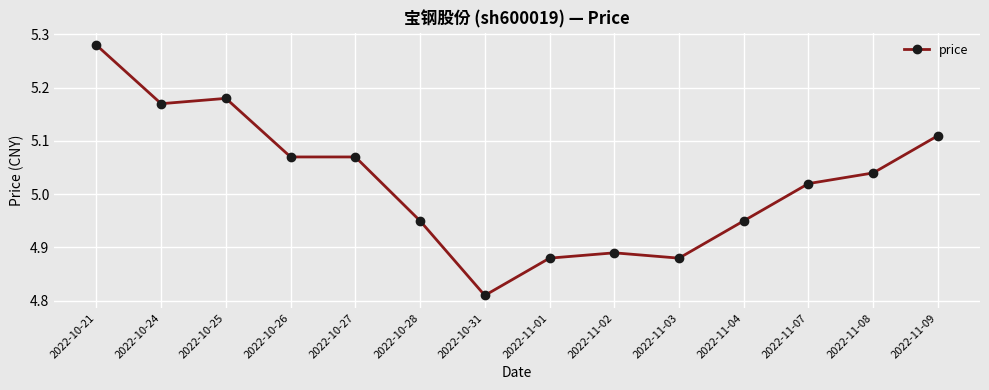

Approximately how many times larger is the value at 2022-10-25 compared to 2022-10-28?

1.0